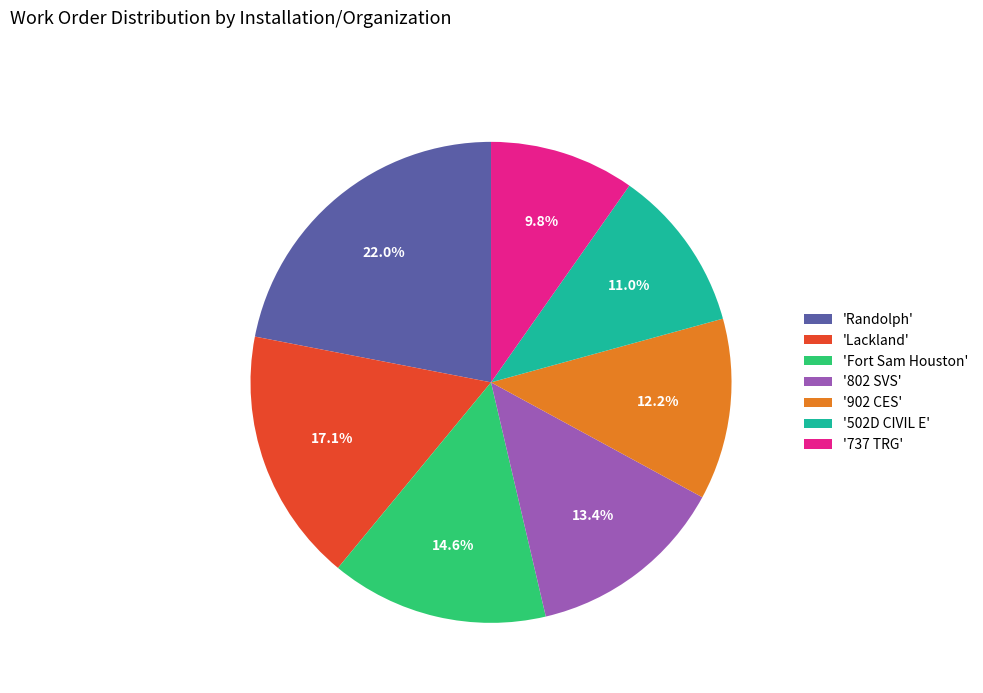

Count the number of slices in the pie.

7